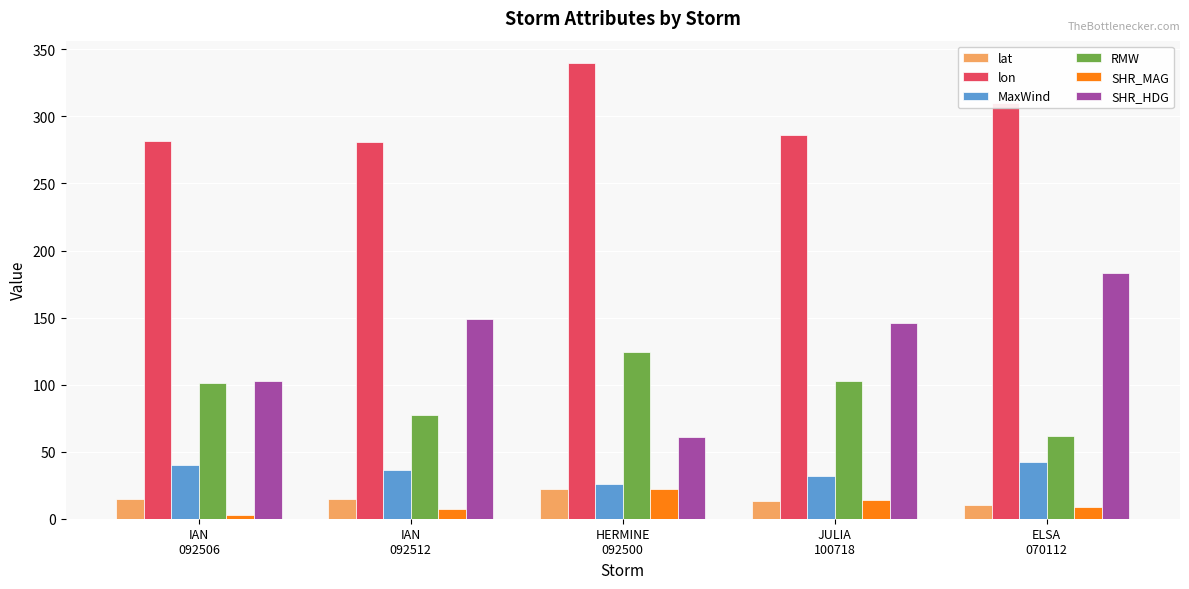

What is the maximum value for lat?

22.5